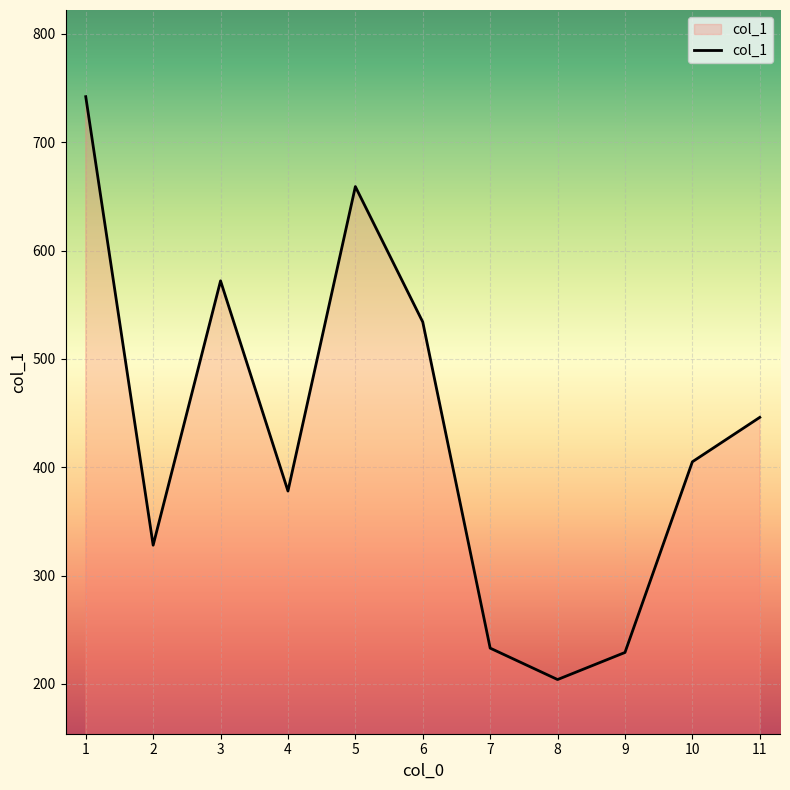

What is the maximum value shown in the chart?

742